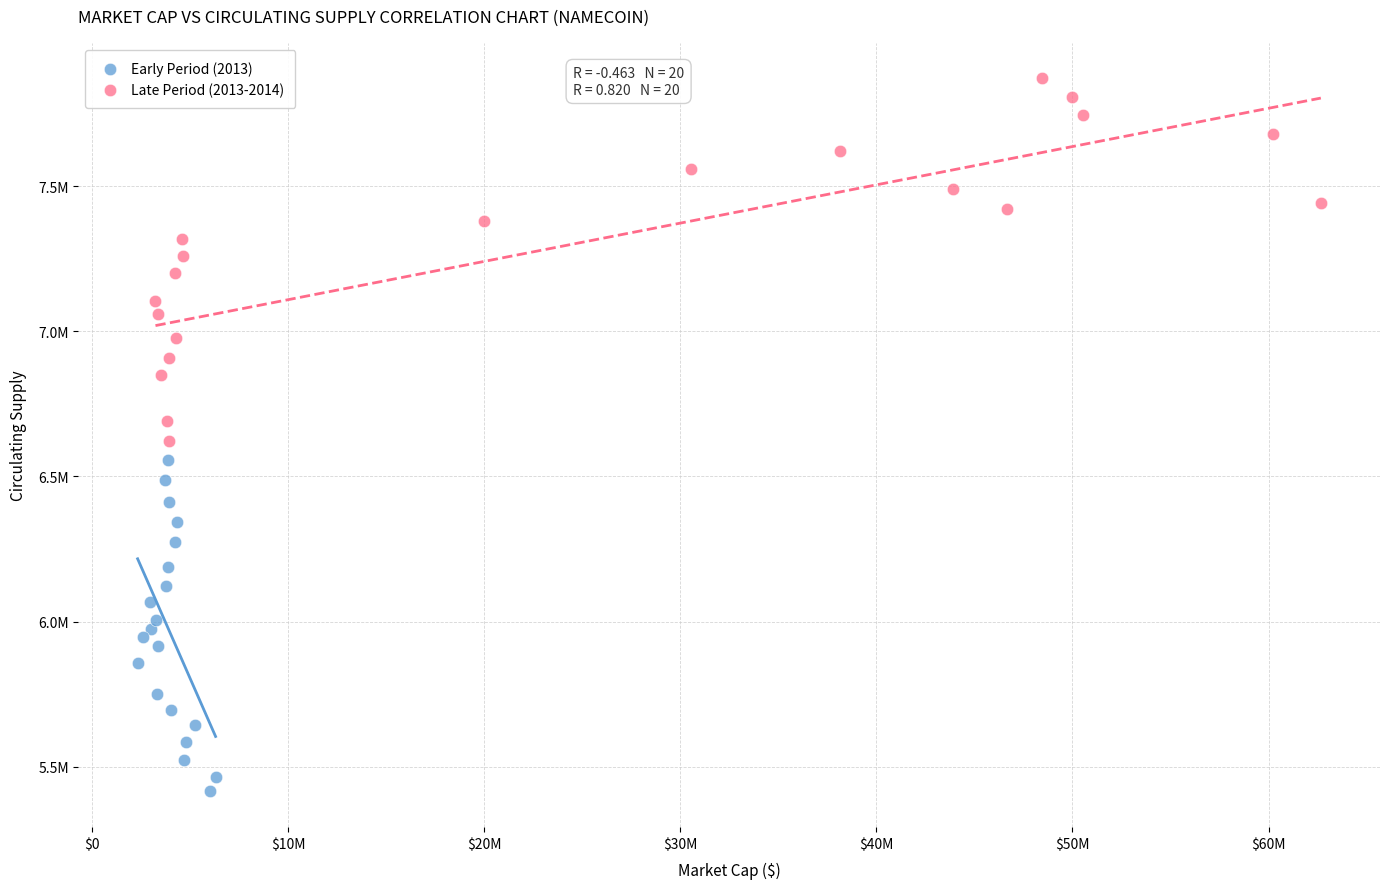

What are all the series names shown in the legend?

Early Period (2013), Late Period (2013-2014)